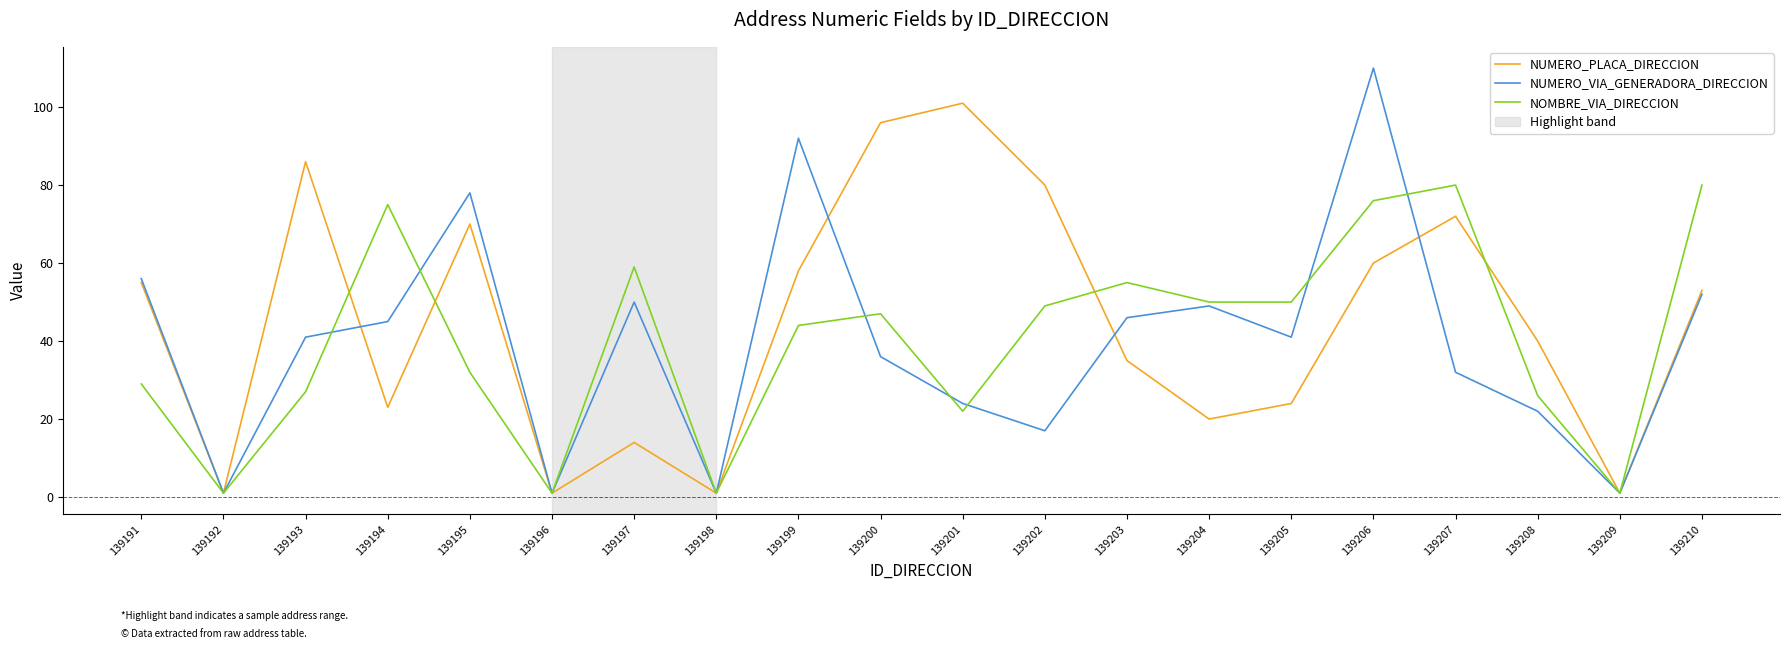

How many lines are shown in the chart?

3